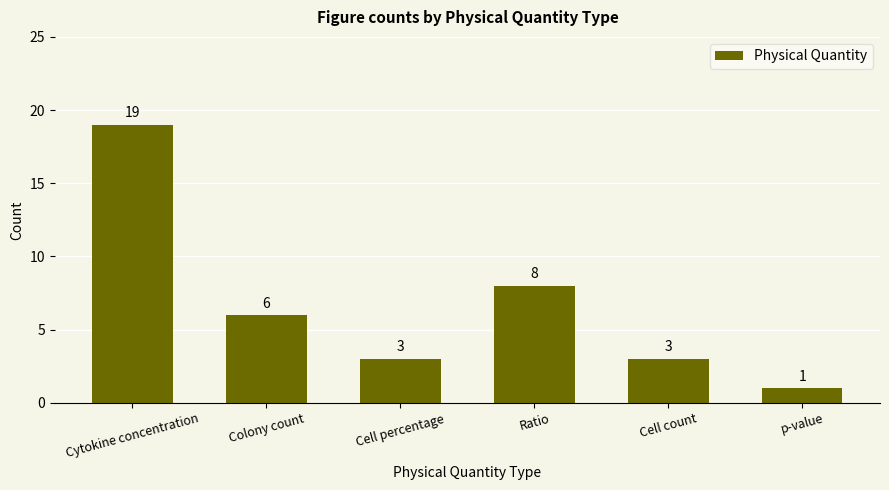

How many bars are there in total?

6